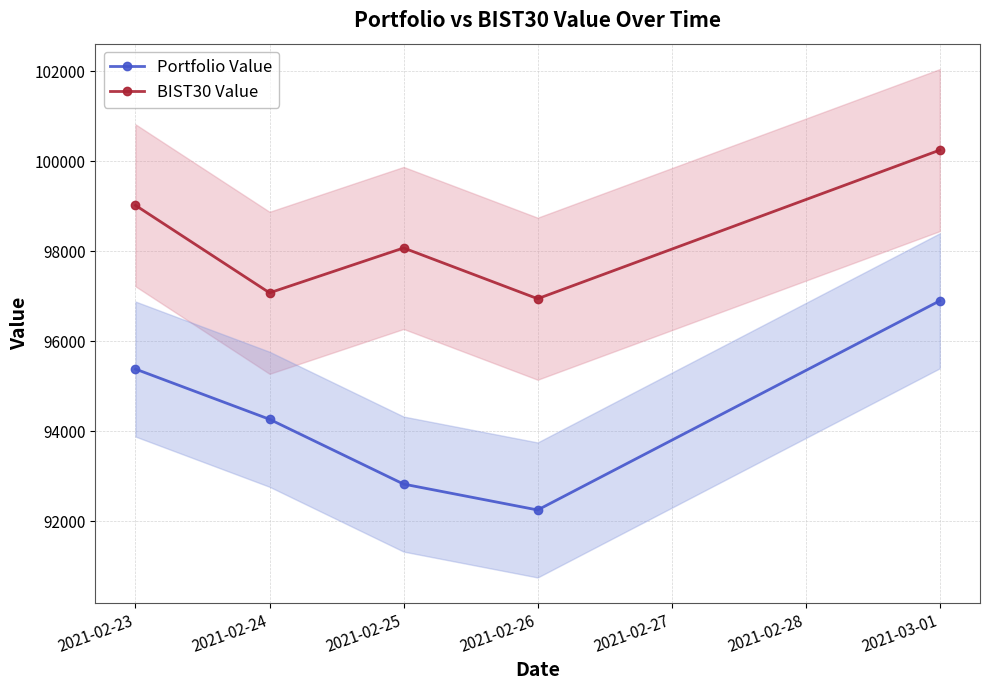

Reading left to right, transcribe all the data shown in this chart.

Portfolio Value: 95383.8	94268.1	92828.2	92253.1	96900.5
BIST30 Value: 99021.8	97077.9	98074.8	96947.0	100249.2